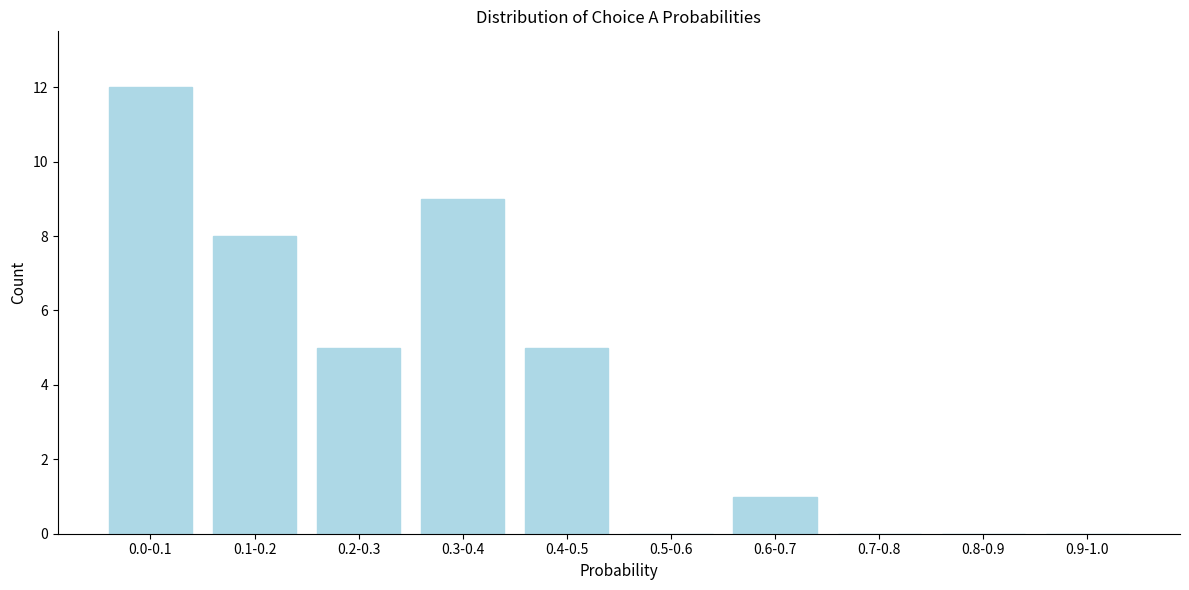

Reading left to right, what are all the values shown in this chart?

0.0-0.1=12	0.1-0.2=8	0.2-0.3=5	0.3-0.4=9	0.4-0.5=5	0.5-0.6=0	0.6-0.7=1	0.7-0.8=0	0.8-0.9=0	0.9-1.0=0